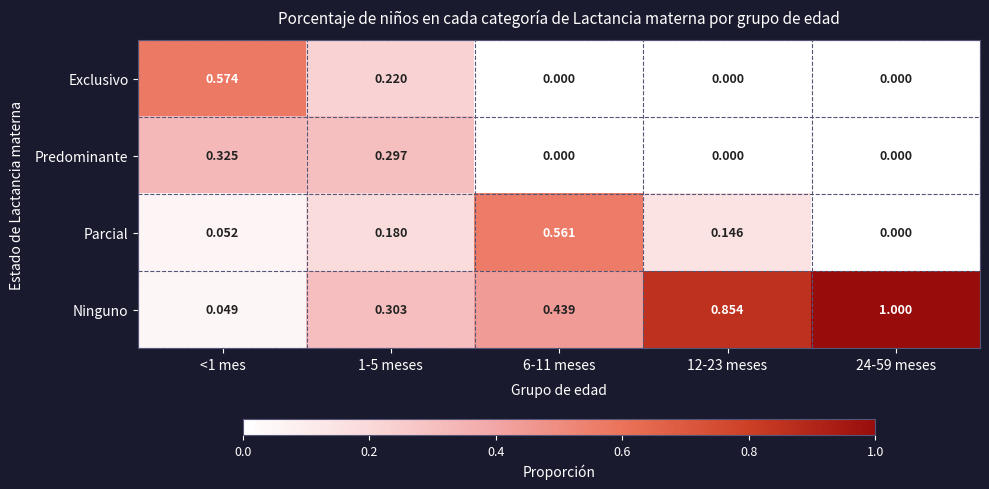

Is the value of Ninguno at 24-59 meses greater than the value of Exclusivo at 1-5 meses?

Yes